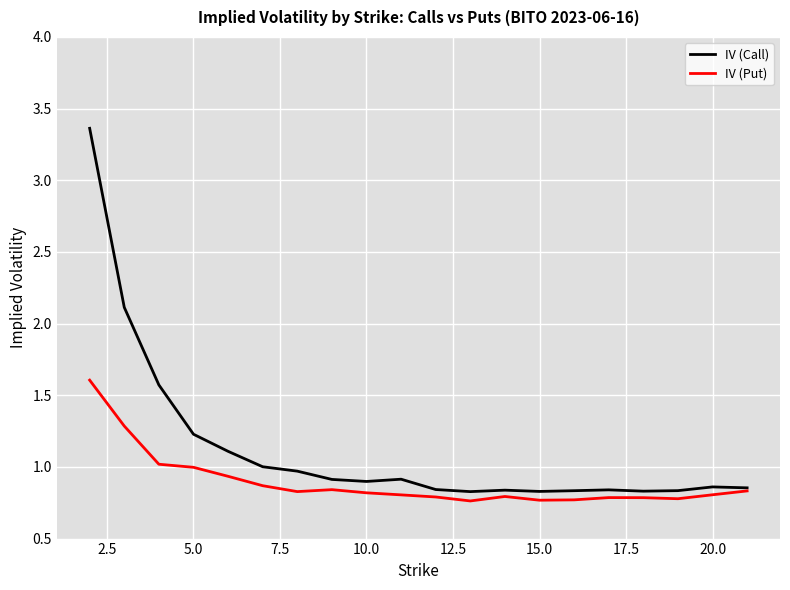

Rank the series by their average value, from highest to lowest.

IV (Call), IV (Put)